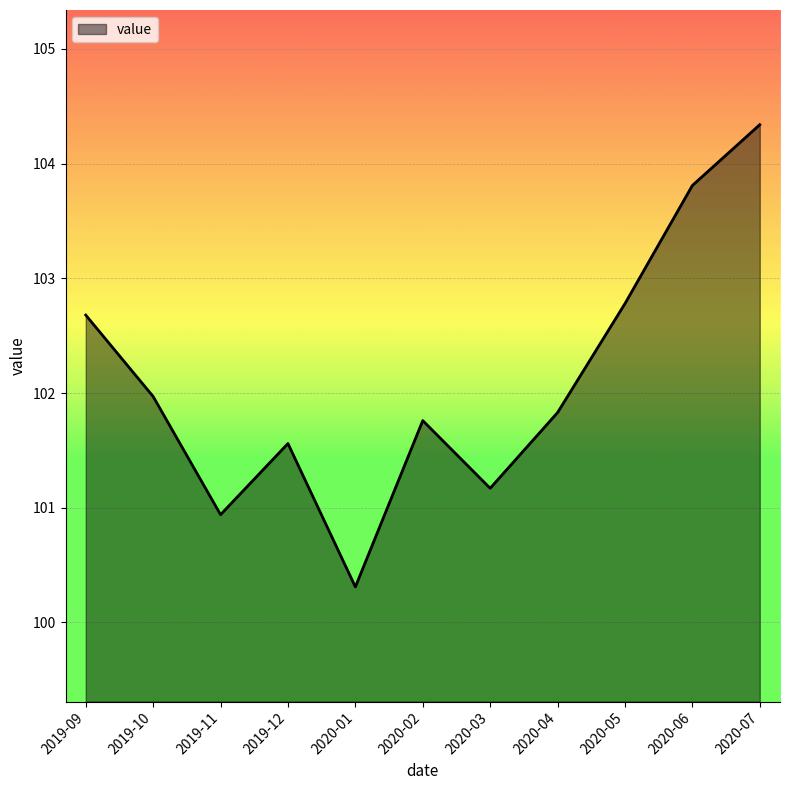

What is the difference between the second highest and minimum values?

3.5